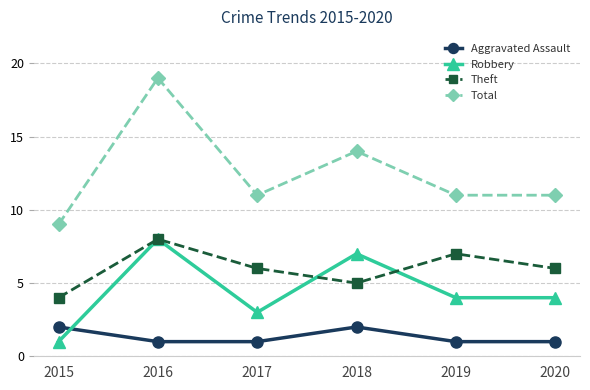

Is the value of Aggravated Assault at 2020 greater than the value of Theft at 2017?

No